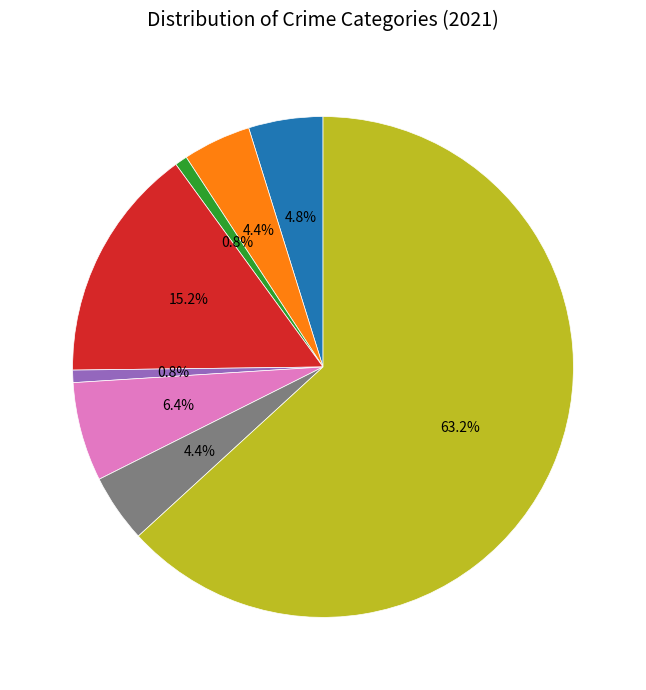

Is there any slice that represents more than half of the pie?

Yes